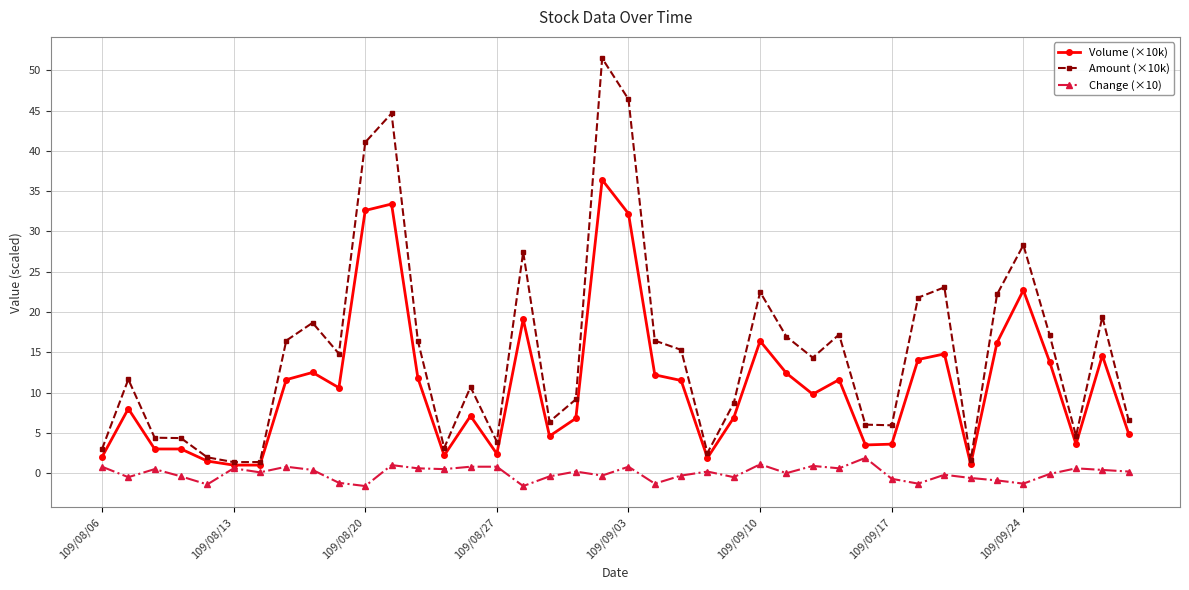

List the series in order of their overall mean, highest first.

Amount (×10k), Volume (×10k), Change (×10)